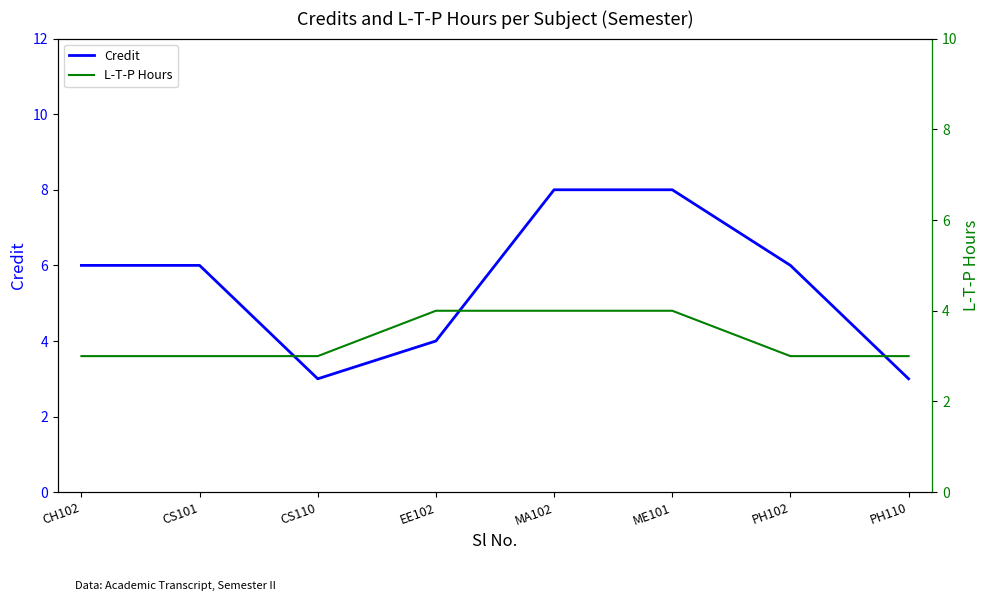

In Credit, how many points are lower than both neighbors (excluding endpoints)?

1